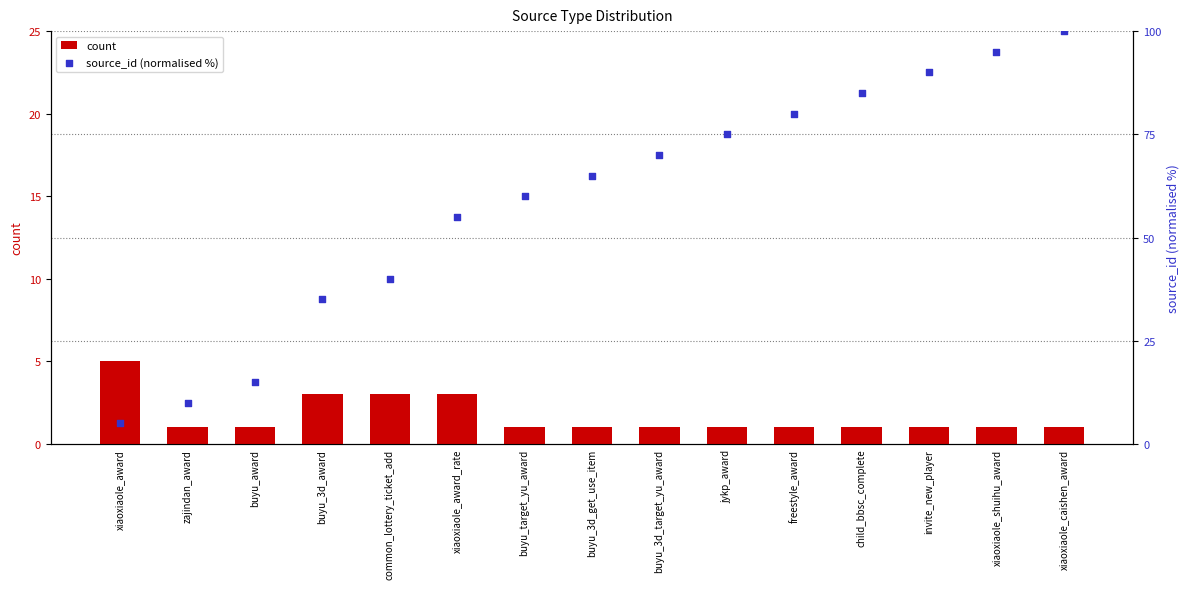

Which series has the largest total across all categories?

source_id (normalised %)